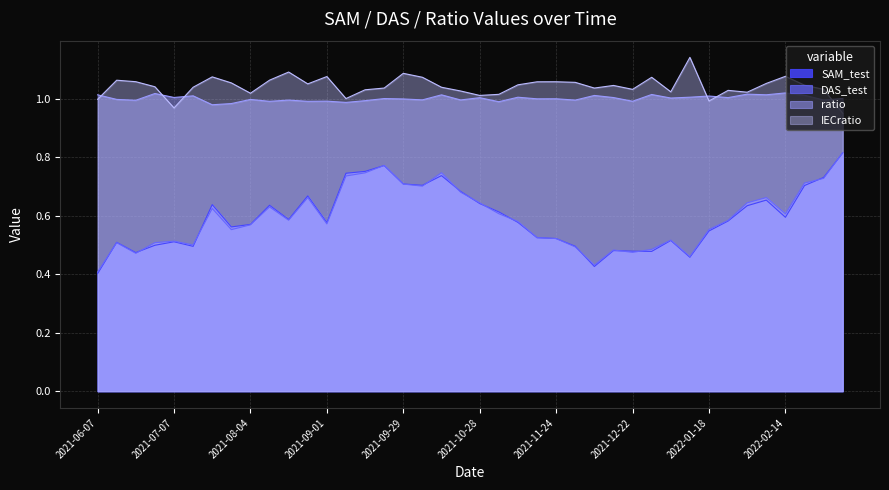

What position from the left is 2022-03-09?

40